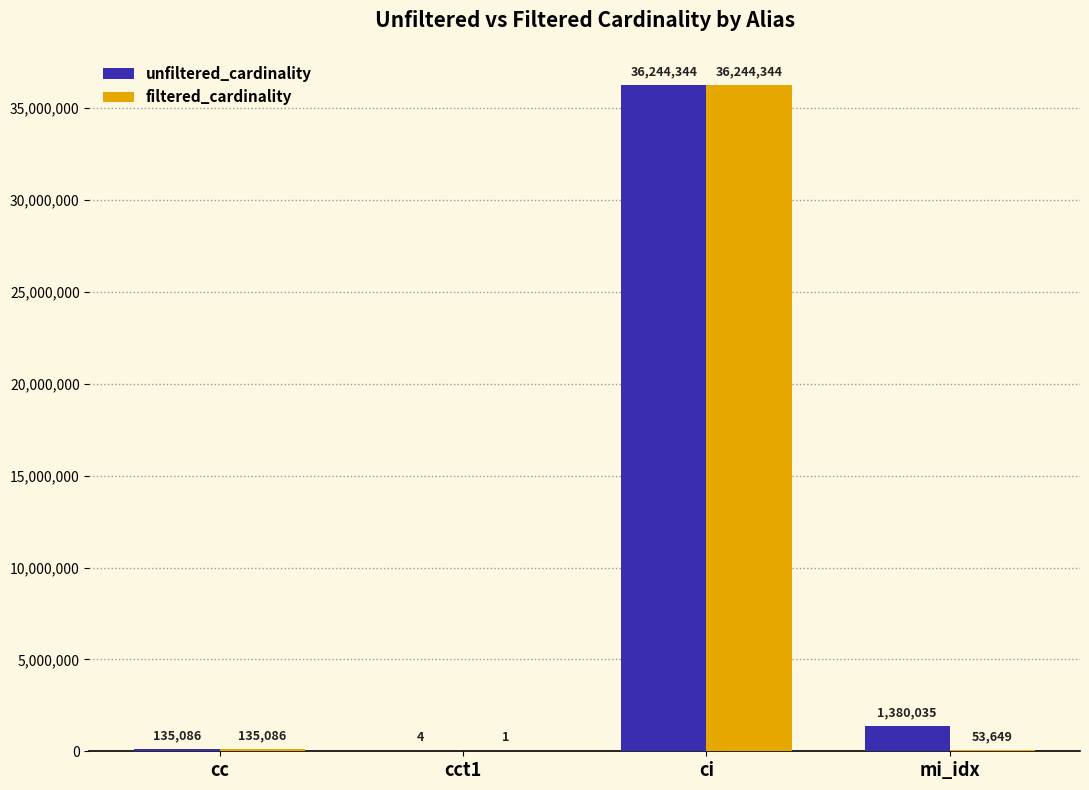

Are the bars grouped side by side (vs. stacked)?

Yes